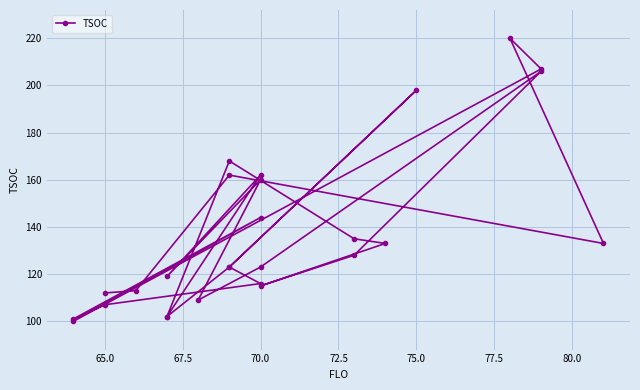

The value at 17 is 237. True or false?

False